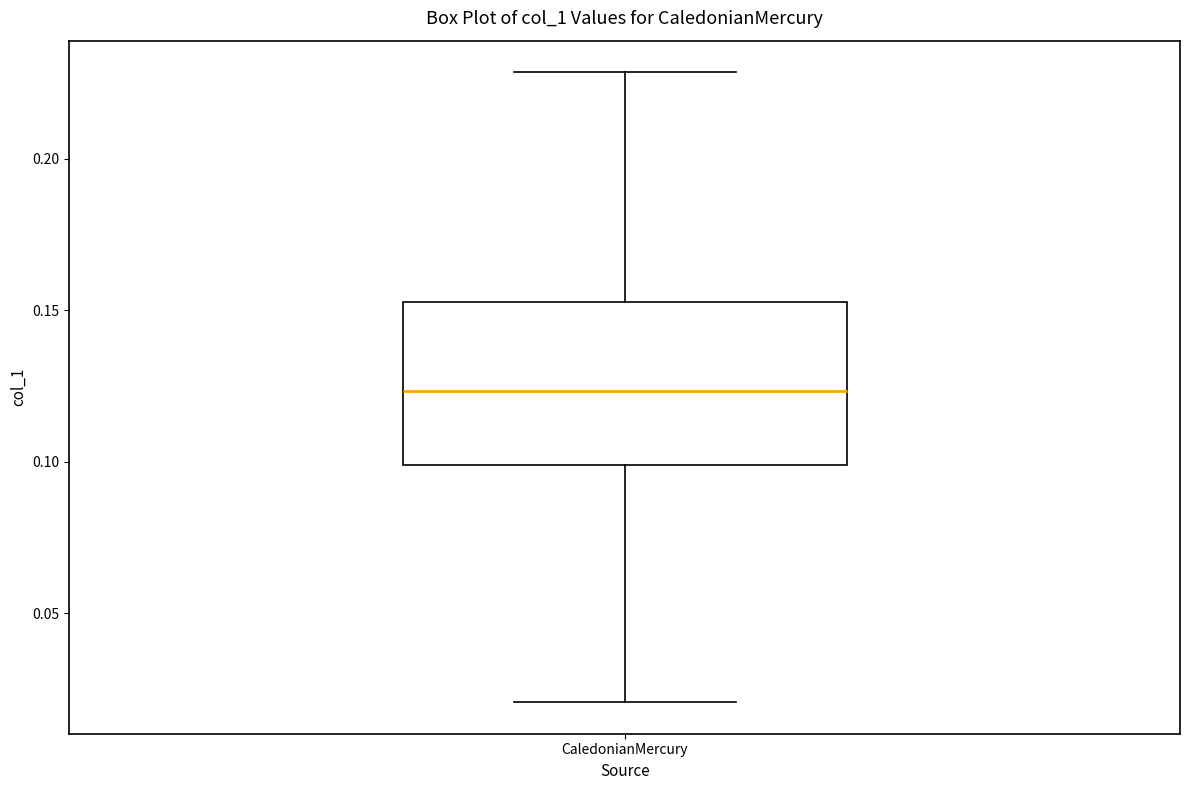

Read this box plot against the y-axis: the position of the median line, the range covered by the box, and the ends of both whiskers. The values are not printed on the chart, so give them approximately, as read against the axis.

median 0.125, box 0.100 to 0.155, whiskers 0.020 to 0.230